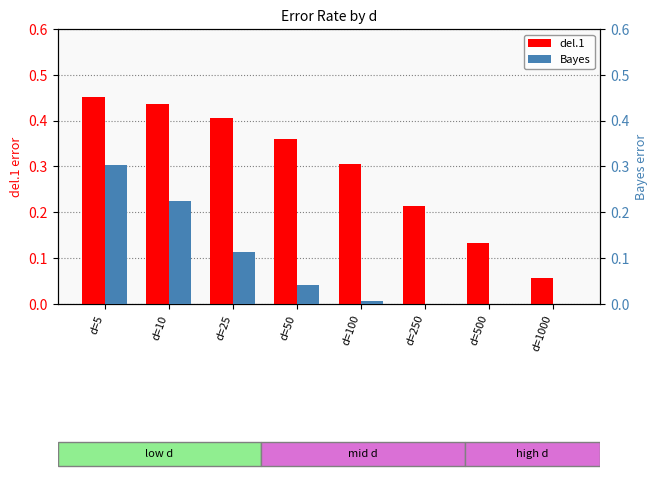

At which category does the chart reach its peak across all series?

d=5